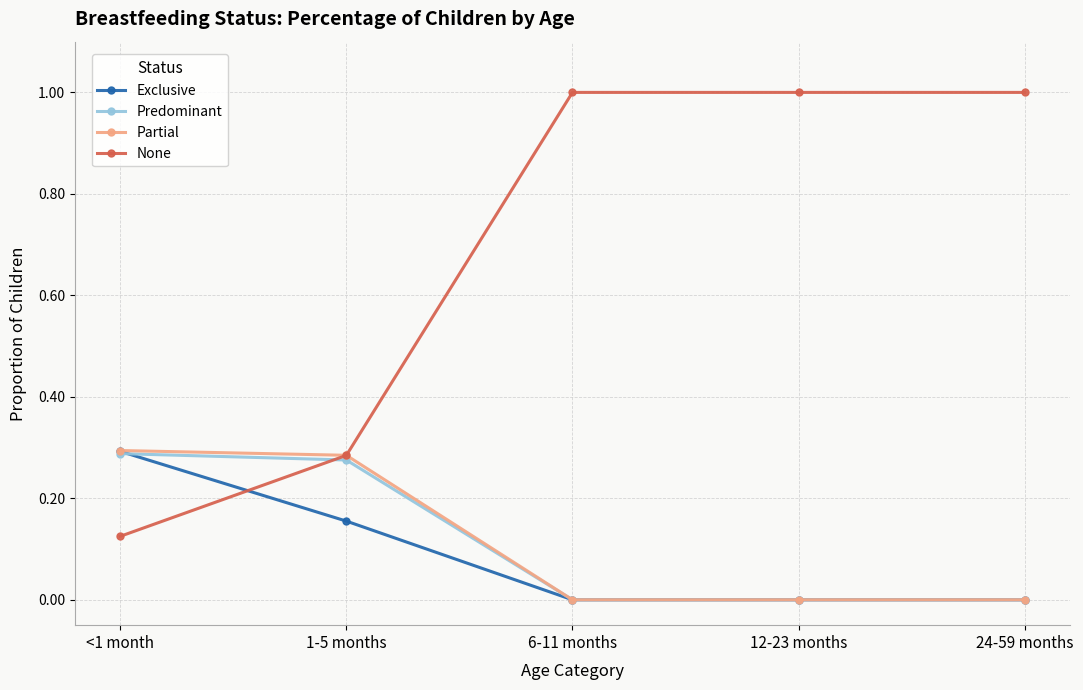

Is this an area chart (filled region under the line)?

No